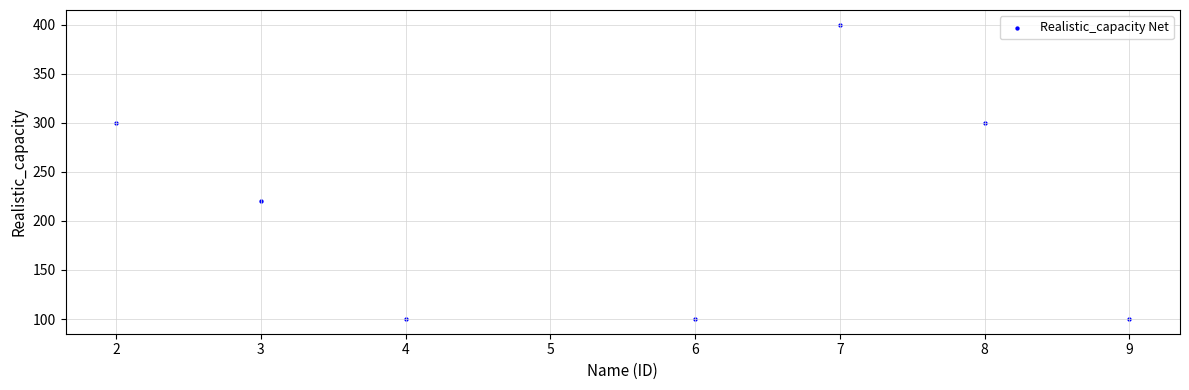

What is the range of Y values (max minus min)?

300